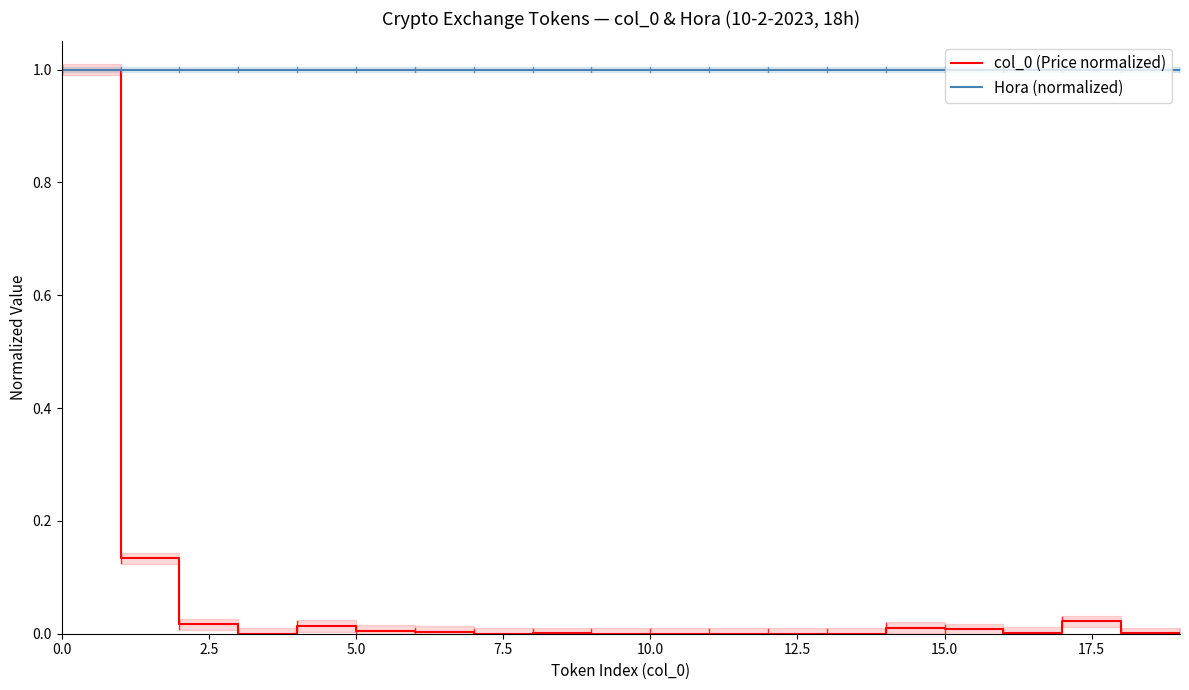

List the series in order of their overall mean, lowest first.

col_0 (Price normalized), Hora (normalized)